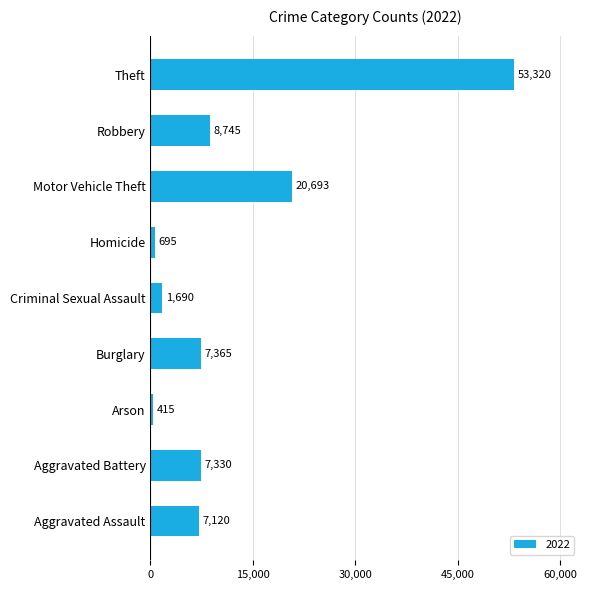

The chart shows a value of 2985 at Robbery. True or false?

False